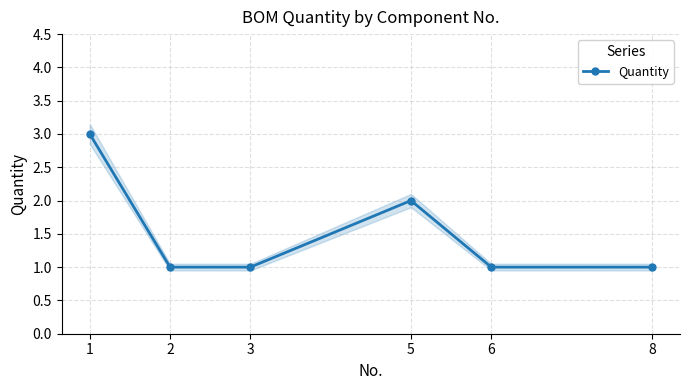

How many data points are above 1?

2